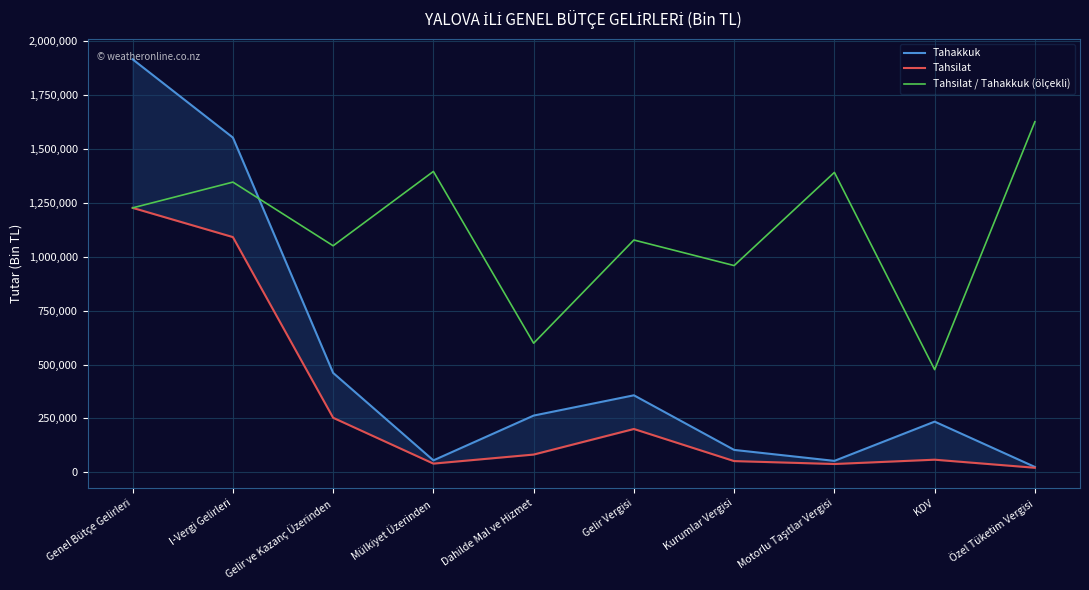

True or false: Tahsilat / Tahakkuk (ölçekli) has a value of 805769.1 at I-Vergi Gelirleri.

False